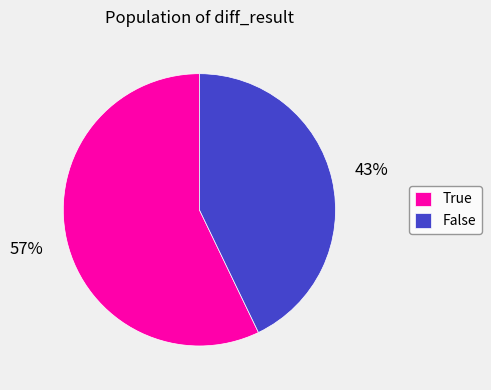

What percentage is the True slice, to the nearest percent?

57%